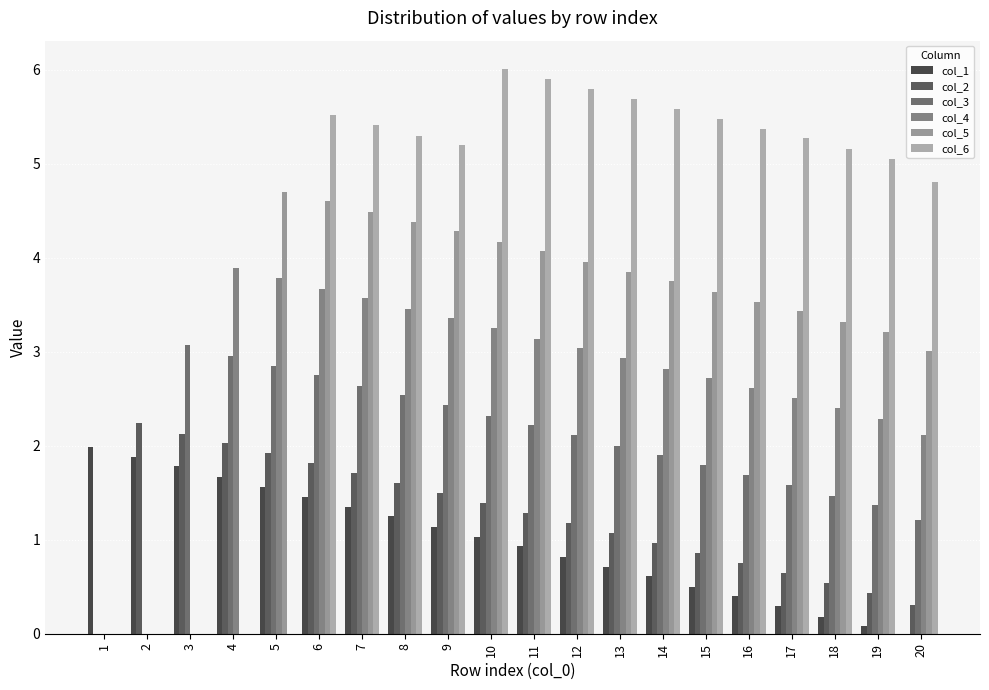

Which series has the largest total across all categories?

col_6